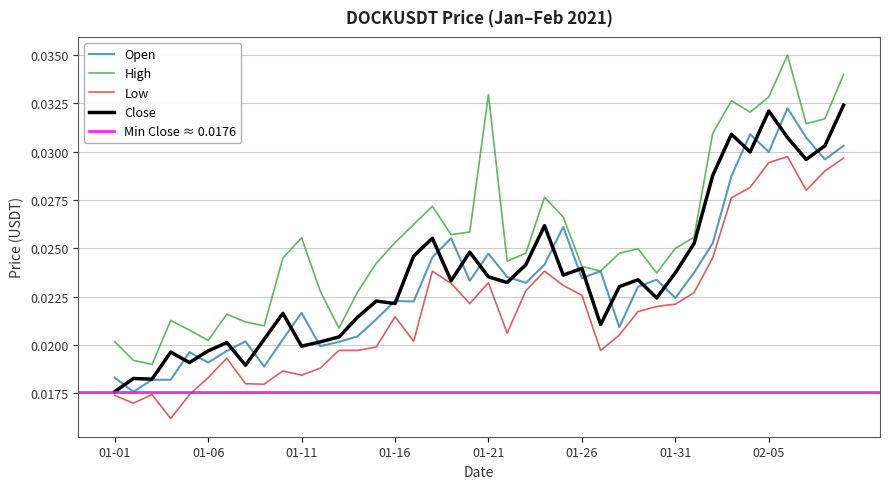

At which category does the chart reach its peak across all series?

2021-02-06